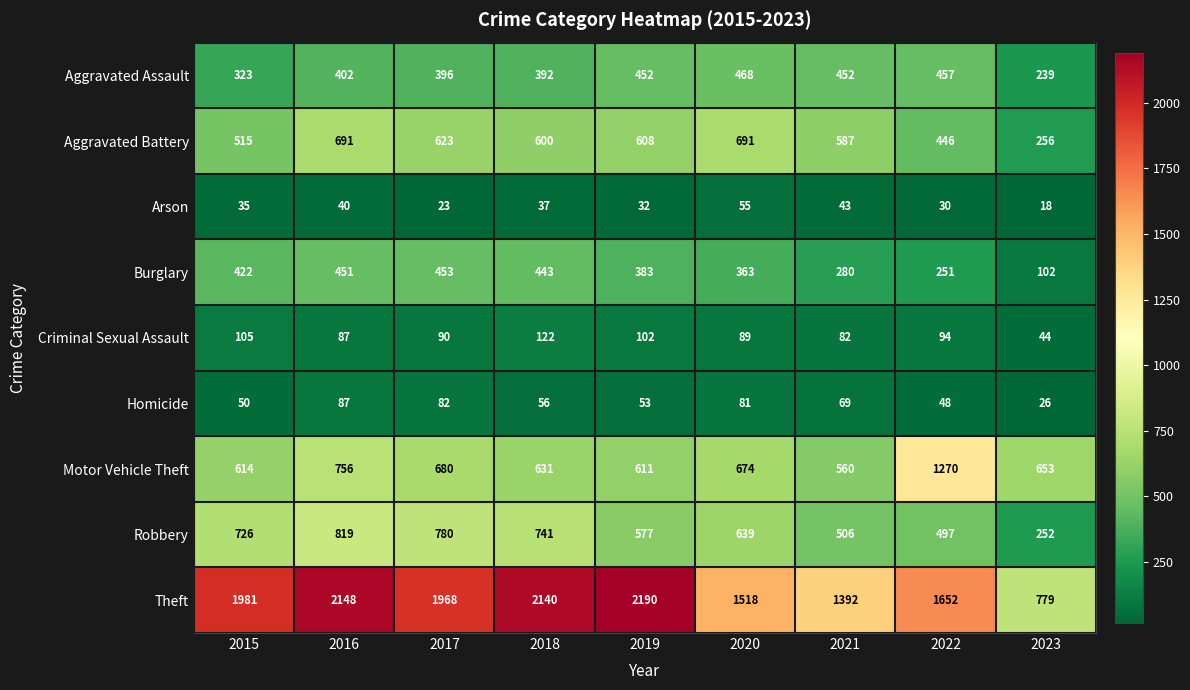

Rank the series by their maximum value, from lowest to highest.

Arson, Homicide, Criminal Sexual Assault, Burglary, Aggravated Assault, Aggravated Battery, Robbery, Motor Vehicle Theft, Theft